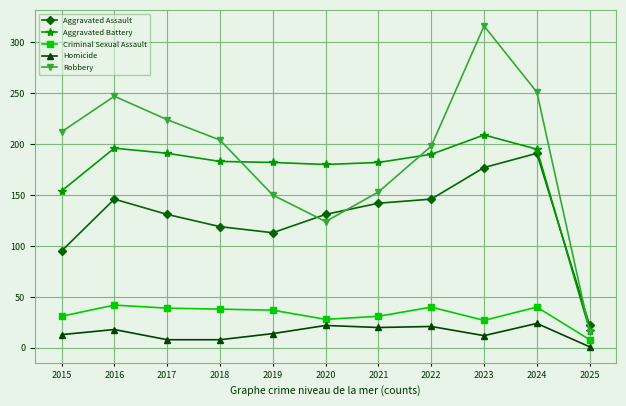

What is the total value across all series at 2020?

485